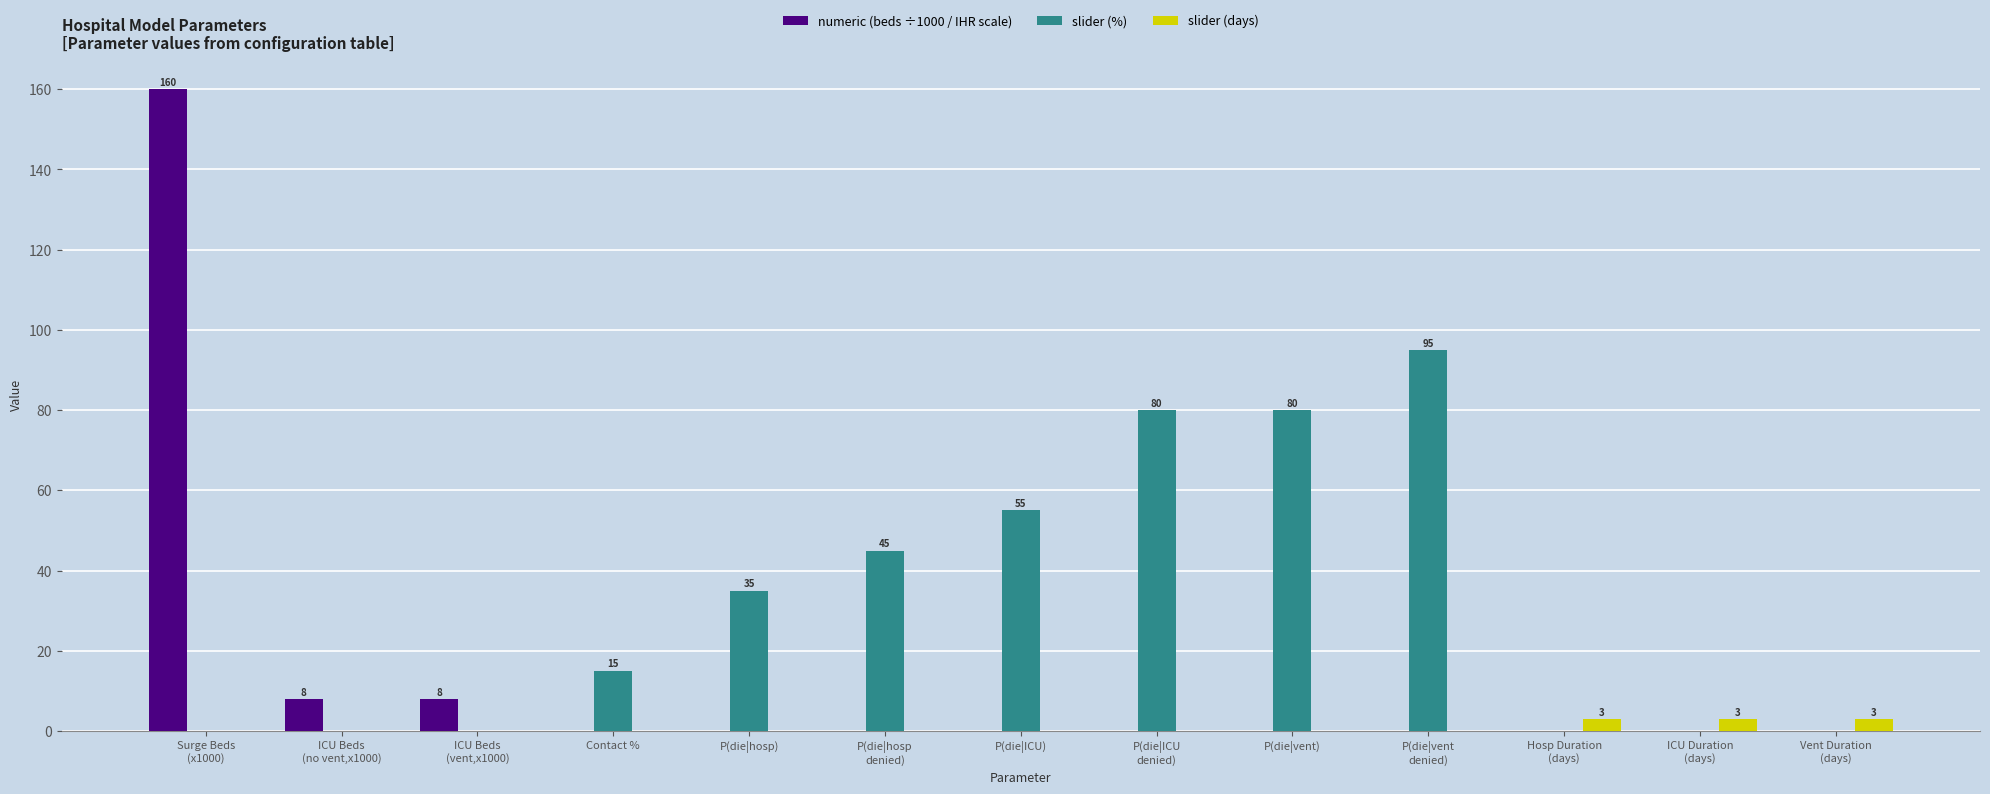

What is the maximum value shown in the chart?

160